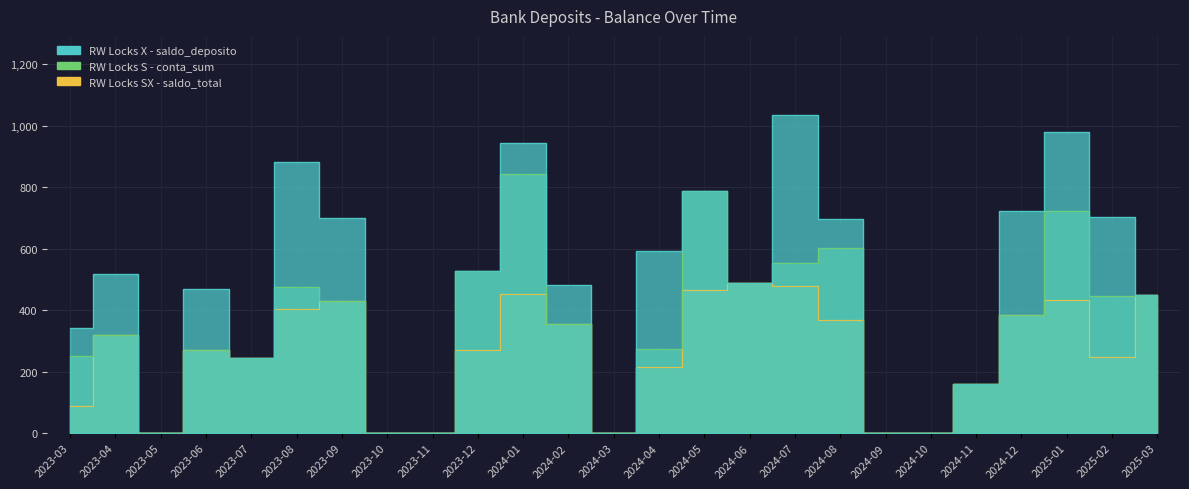

What is the label of the 24th point from the right?

2023-04